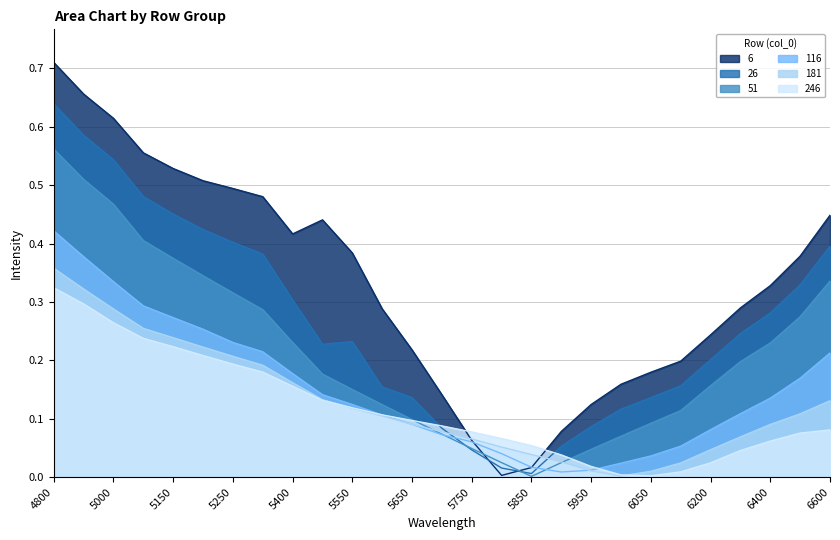

What is the difference between the highest and lowest values at 5000?

0.4